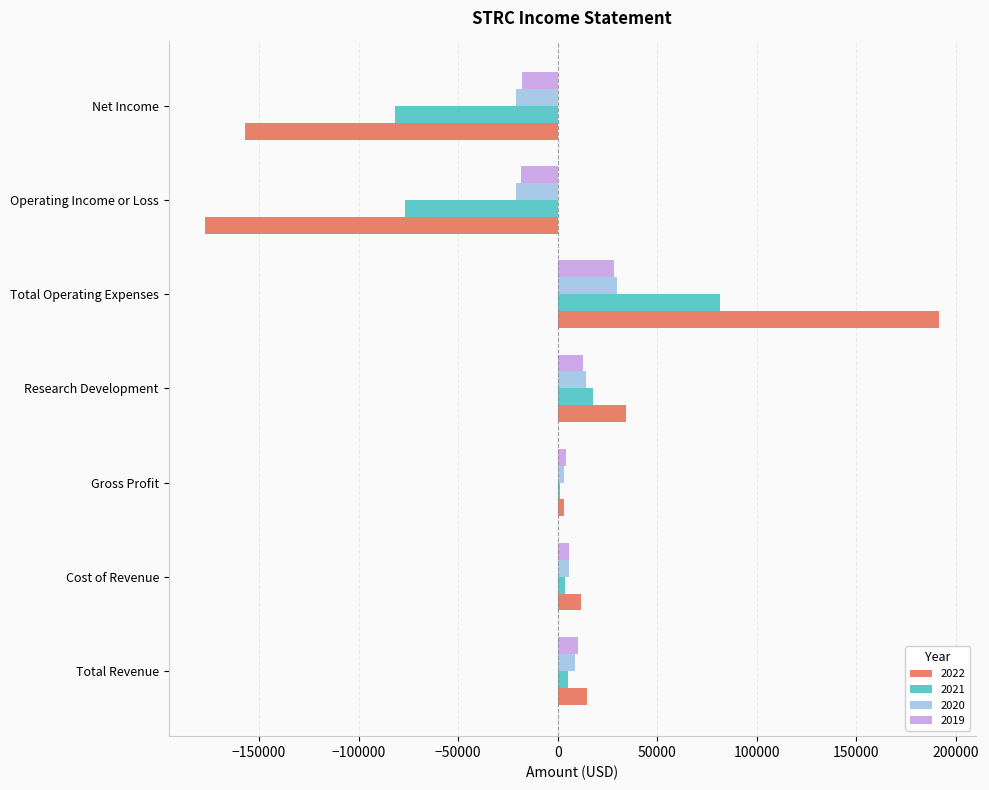

At which label does 2020 reach its peak?

Total Operating Expenses